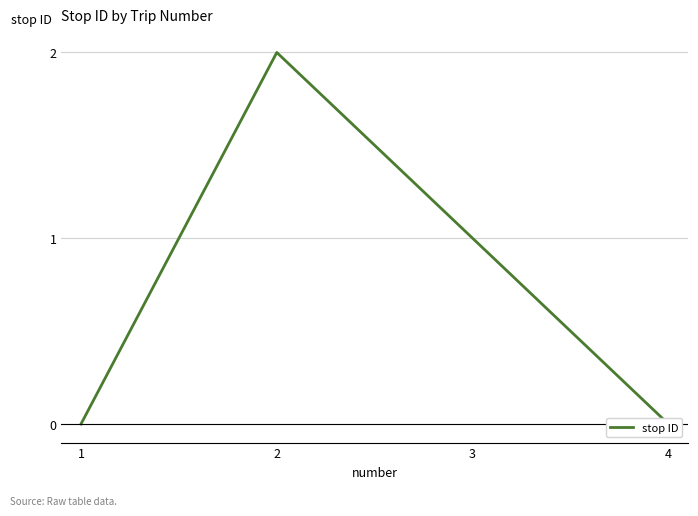

Between 1 and 3, which is larger?

3